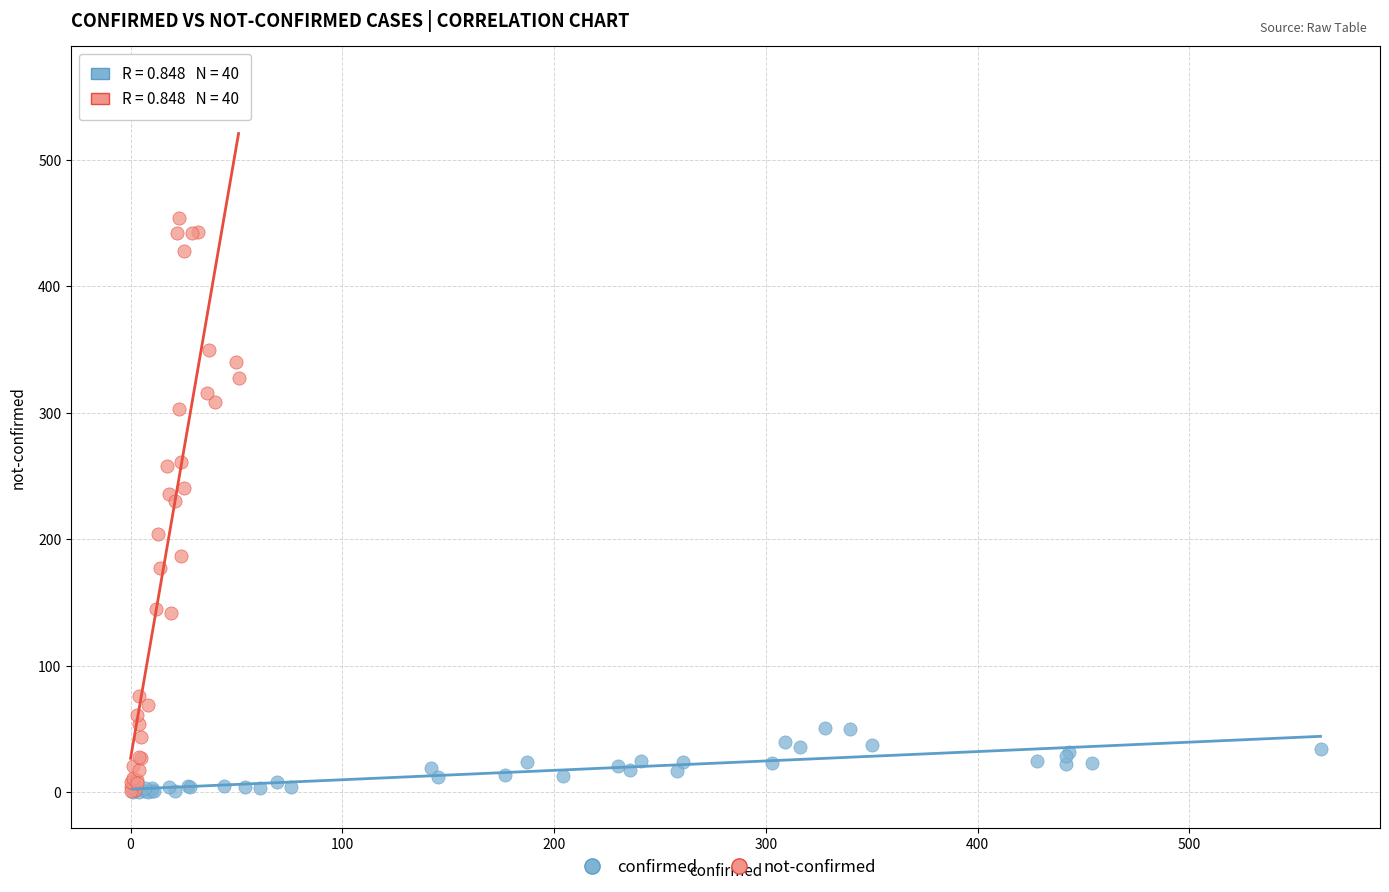

What are all the series names shown in the legend?

confirmed, not-confirmed